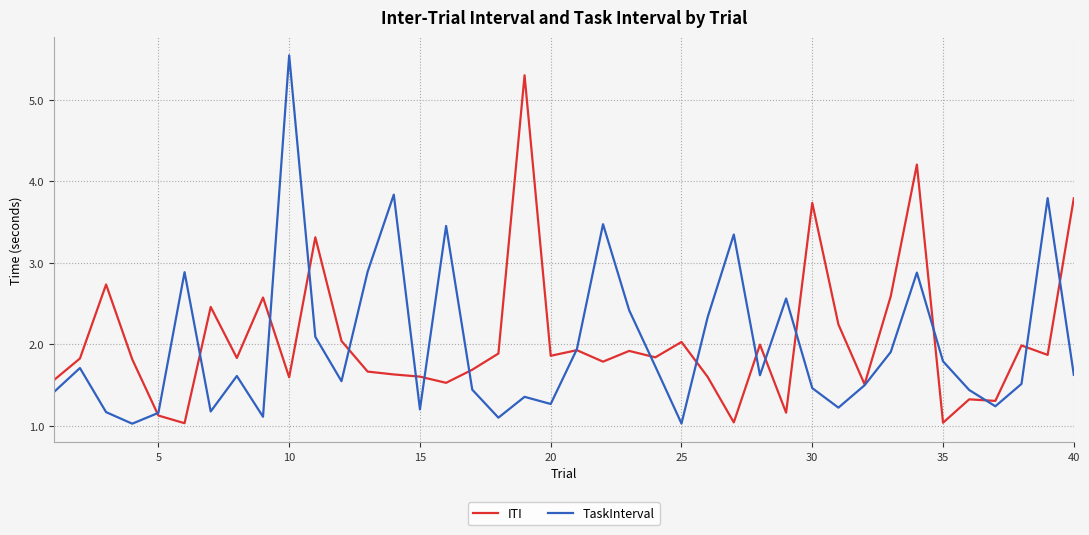

Which series has the largest range (max minus min)?

TaskInterval